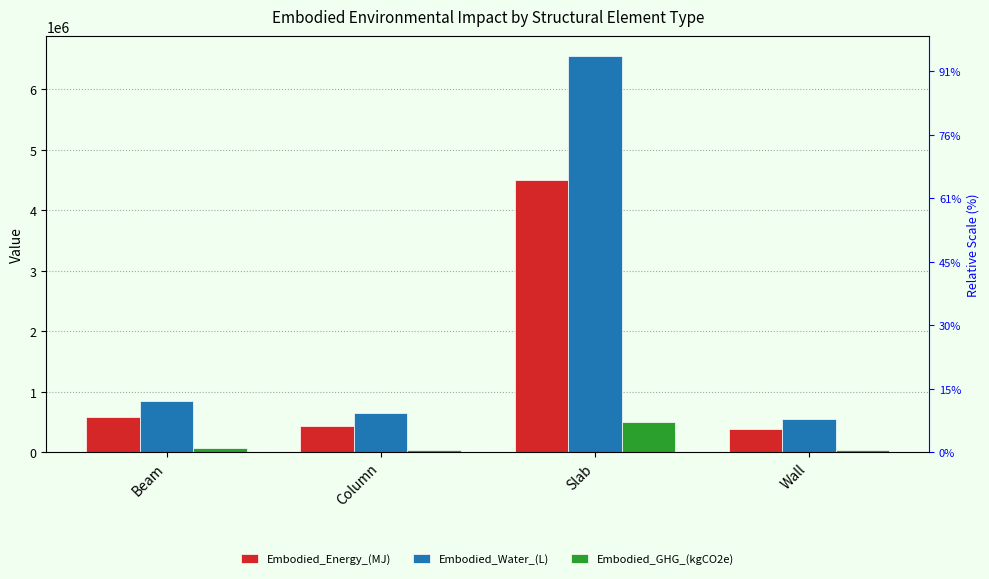

How many bars are there in each group?

3